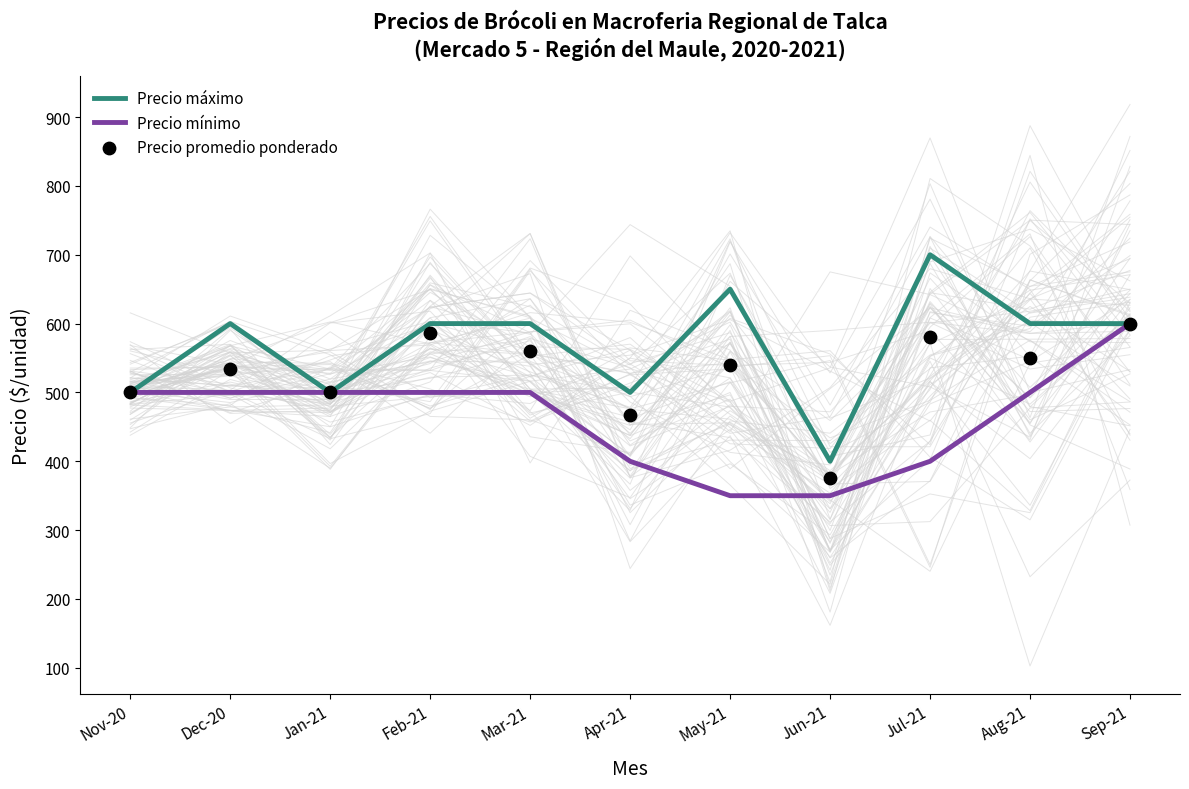

What is the total value across all series at Apr-21?

1366.7